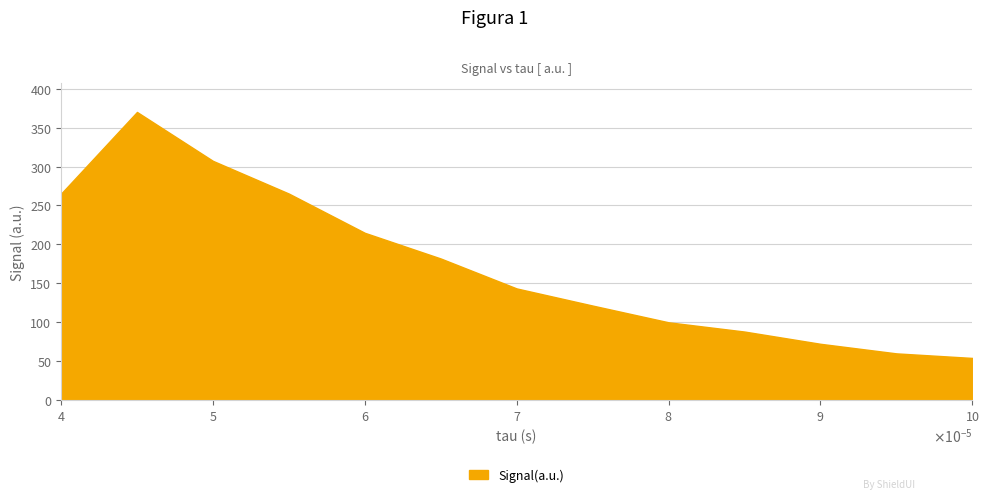

What is the difference between the maximum and minimum values?

315.9